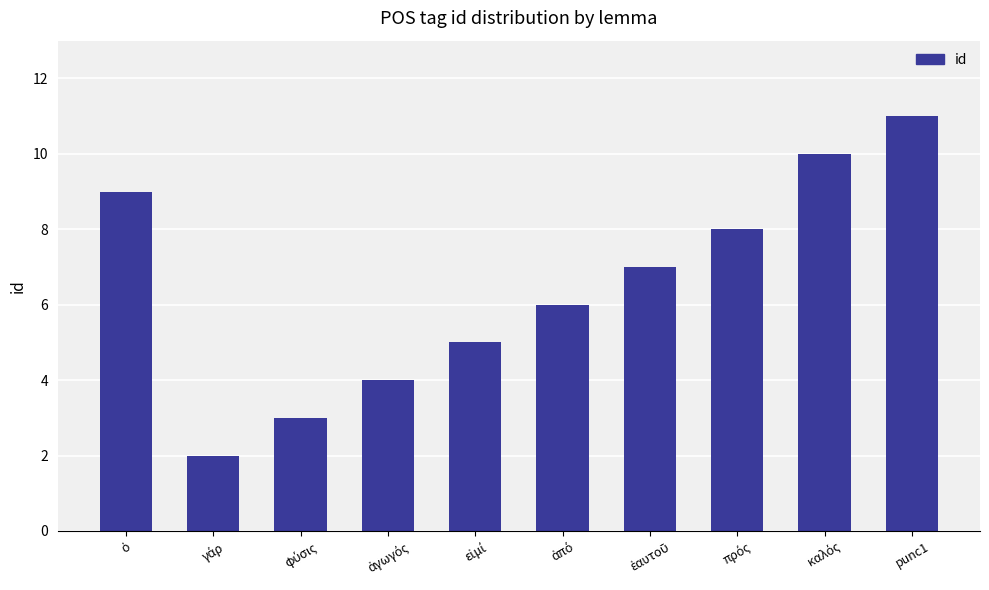

What is the label of the 8th bar from the left?

πρός